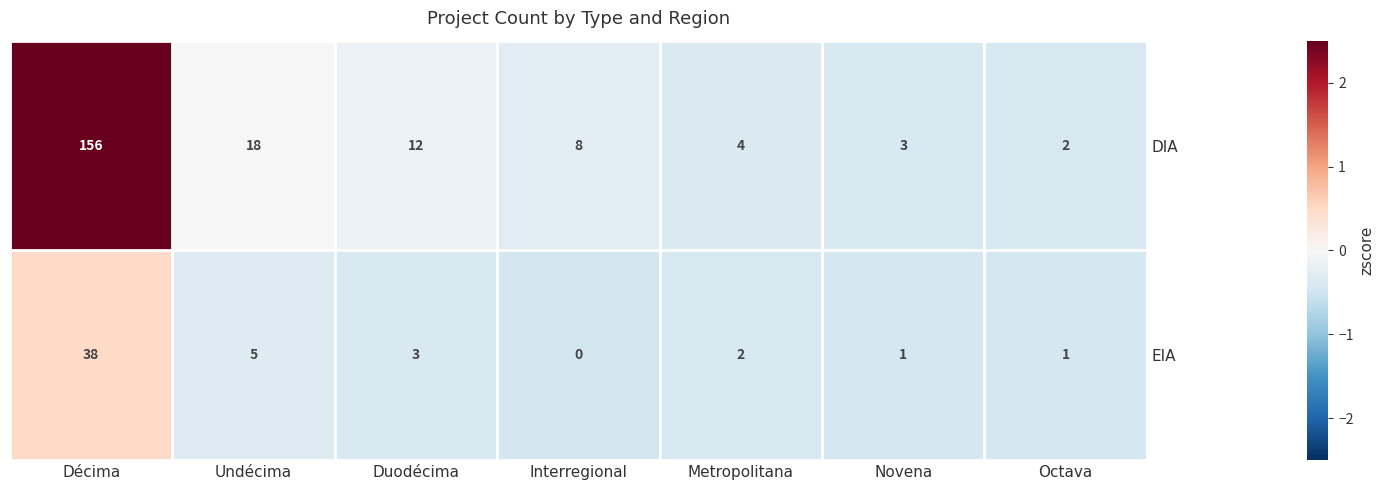

What is the total value across all series at Interregional?

8